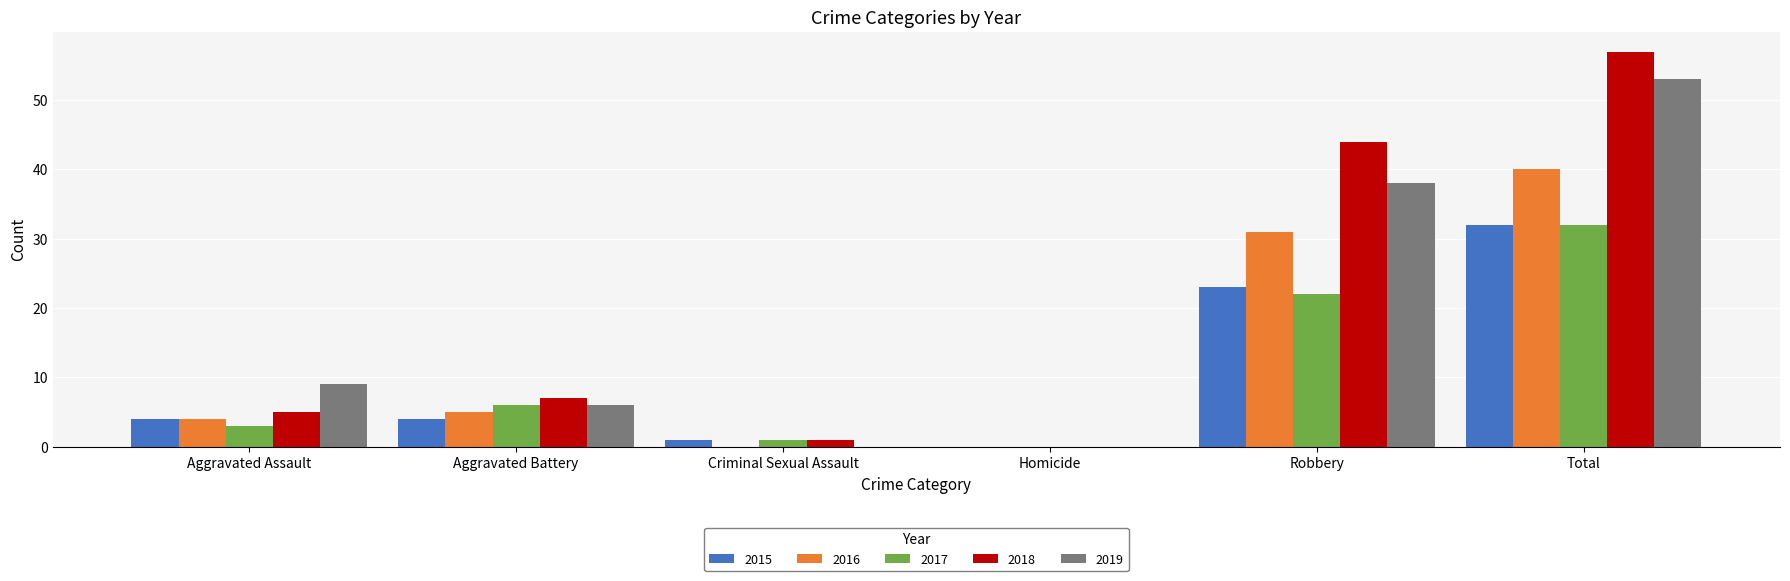

Which series changed the most between Aggravated Battery and Homicide?

2018